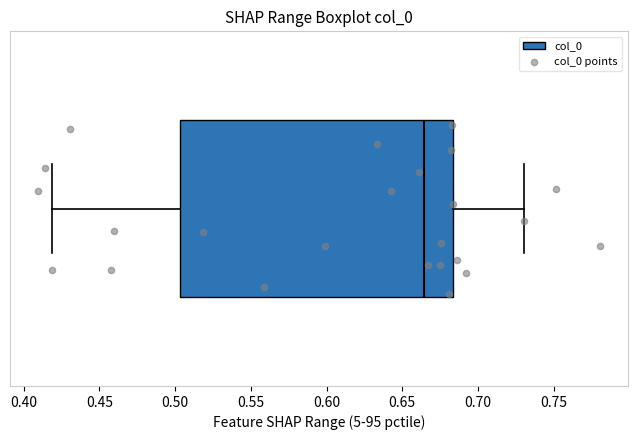

Read this box plot against the x-axis: the position of the median line, the range covered by the box, and the ends of both whiskers. The values are not printed on the chart, so give them approximately, as read against the axis.

median 0.665, box 0.505 to 0.685, whiskers 0.420 to 0.730